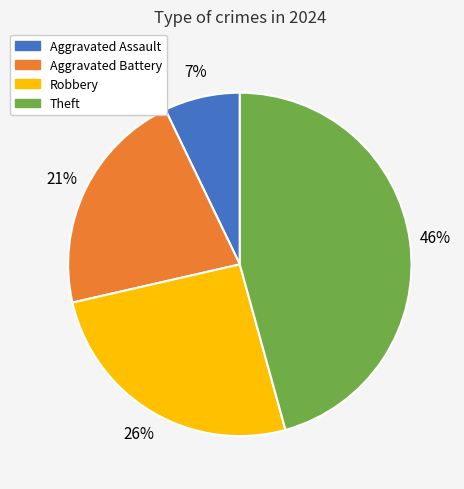

What is the ratio of the value at Robbery to the value at Aggravated Battery?

1.2